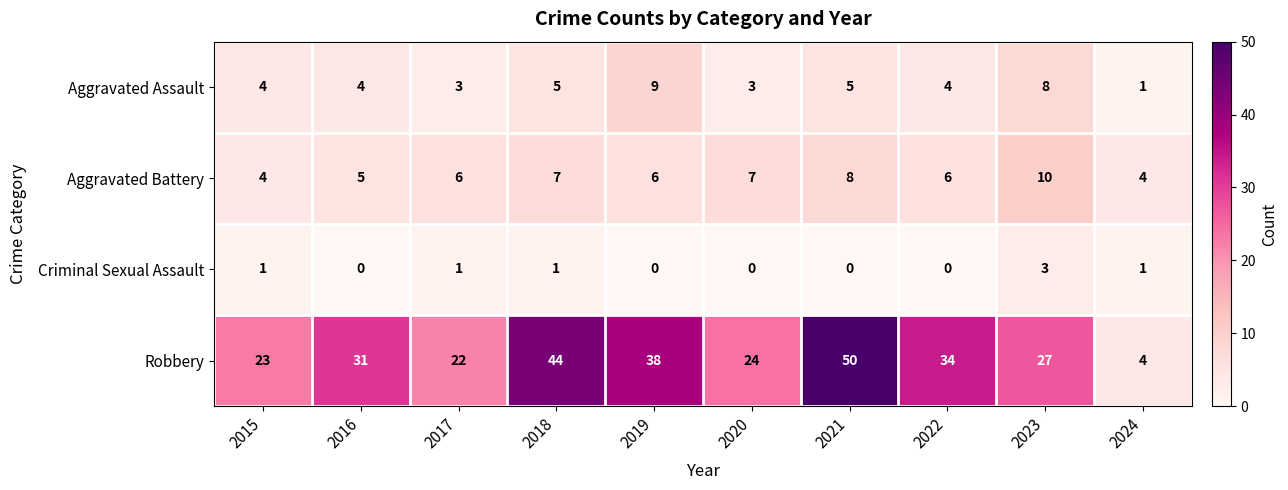

Which series has the largest total across all categories?

Robbery